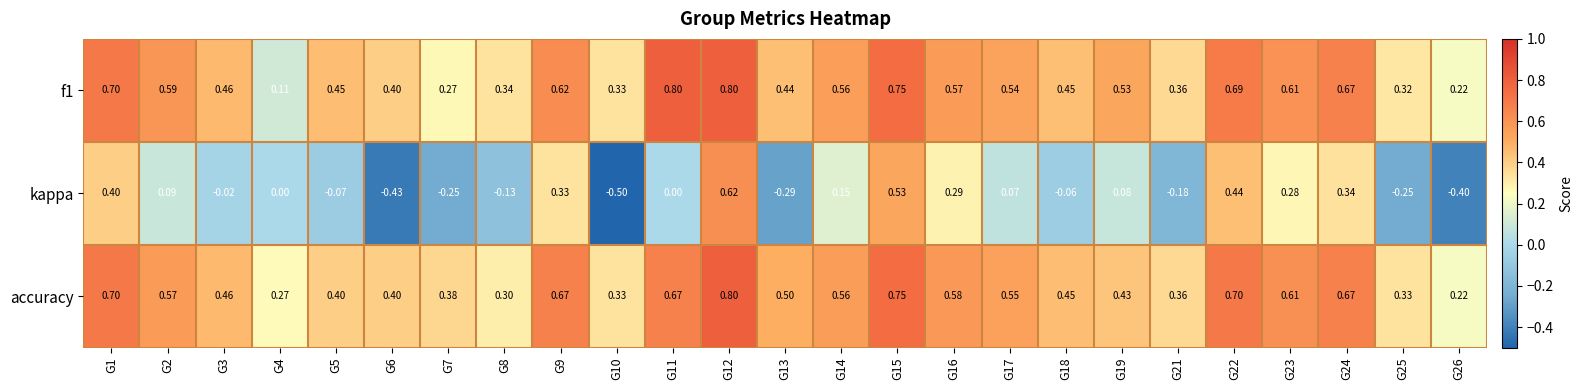

Is the value of kappa at G18 greater than the value of f1 at G5?

No